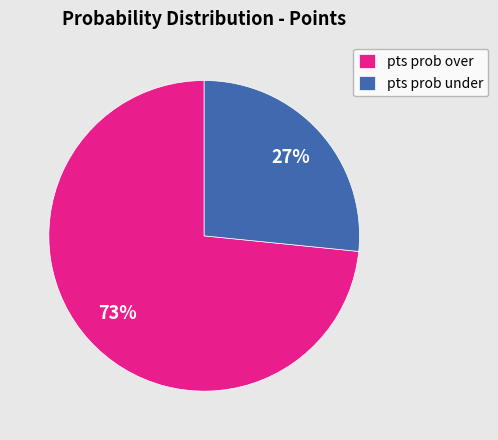

To the nearest percent, what portion does pts prob over represent?

73%